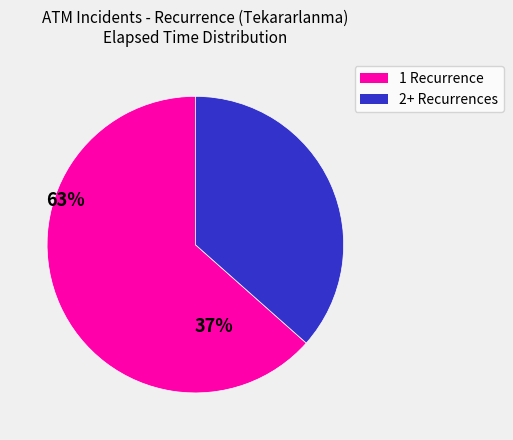

What is the smallest slice in the pie chart?

2+ Recurrences